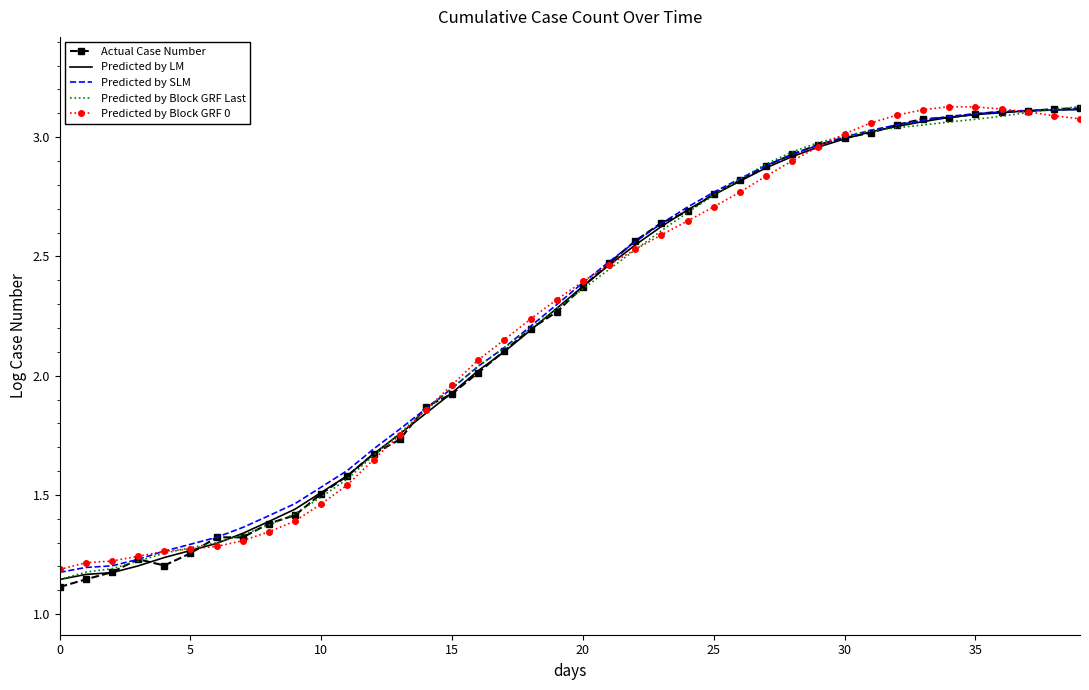

At how many categories does at least one series exceed 1?

40